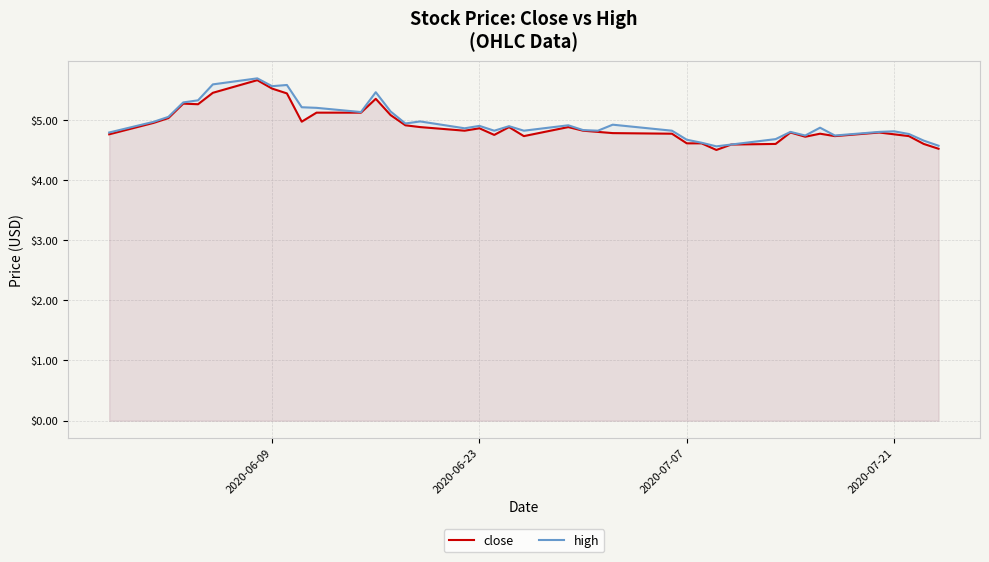

The close series shows 5.5 at 2020-06-09. True or false?

True